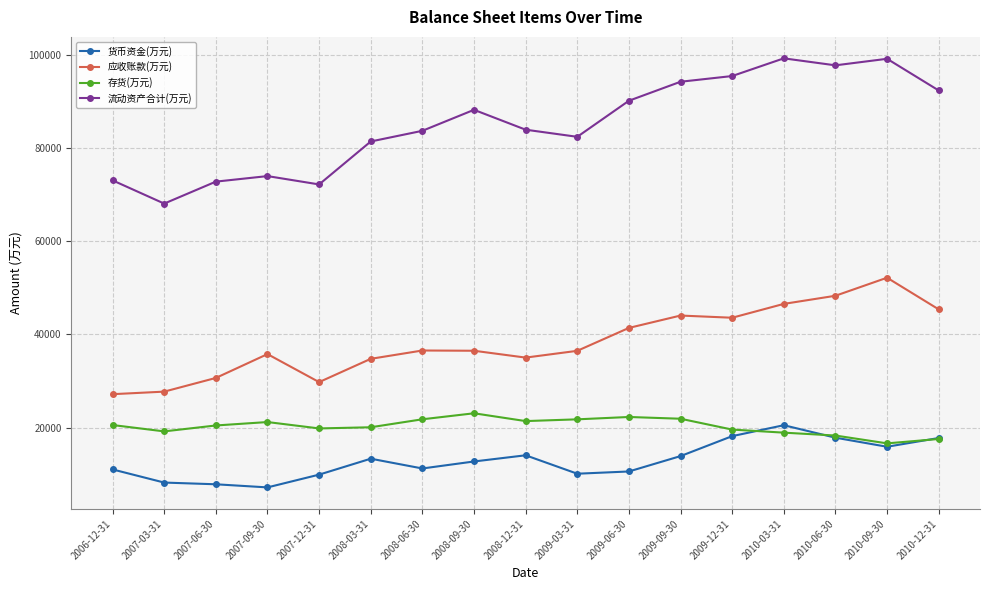

True or false: 应收账款(万元) and 货币资金(万元) intersect in this chart.

False